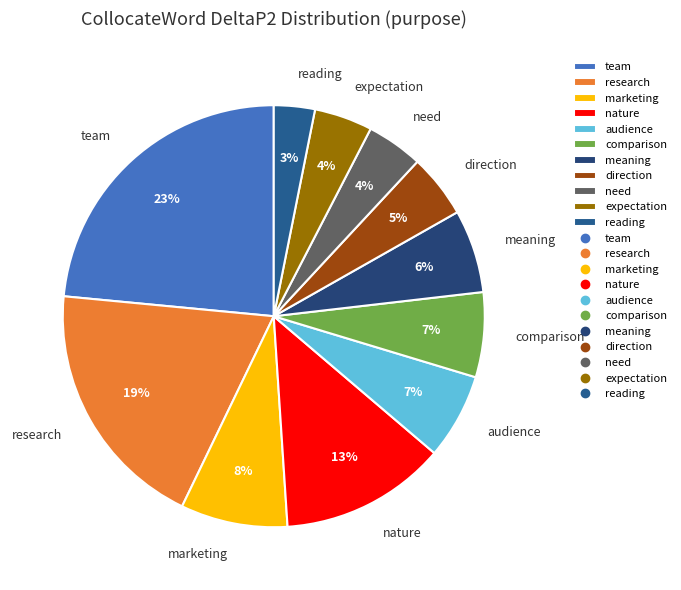

Which slice is the smallest?

reading